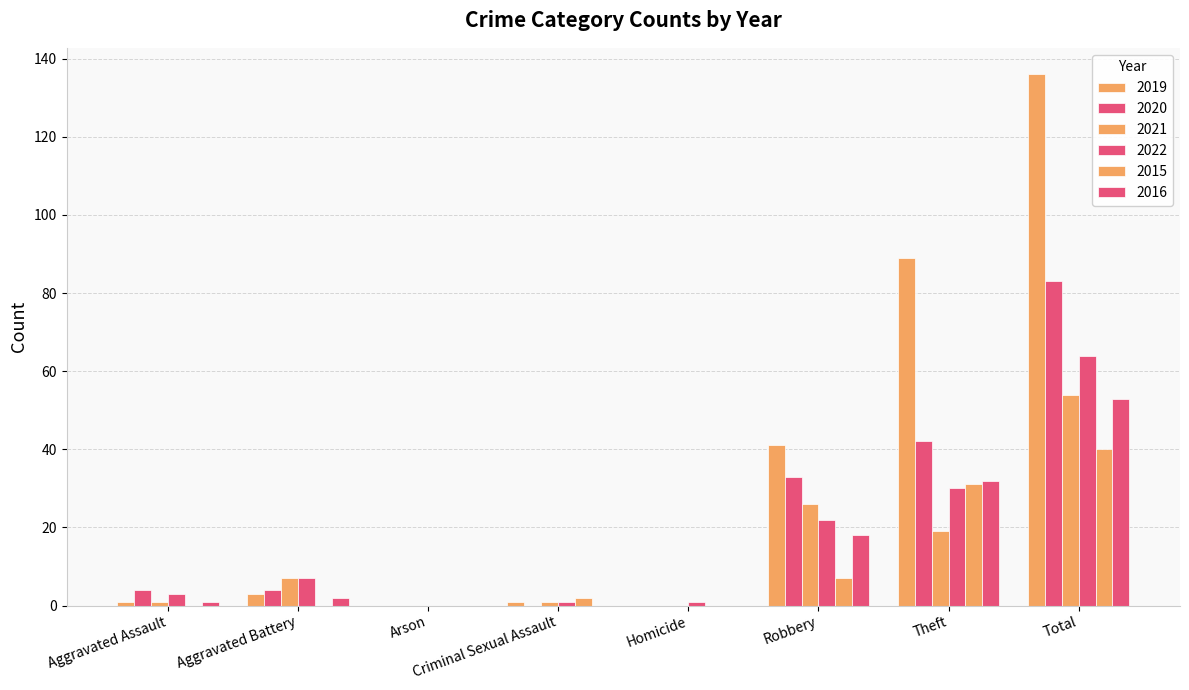

Are the bars grouped side by side (vs. stacked)?

Yes